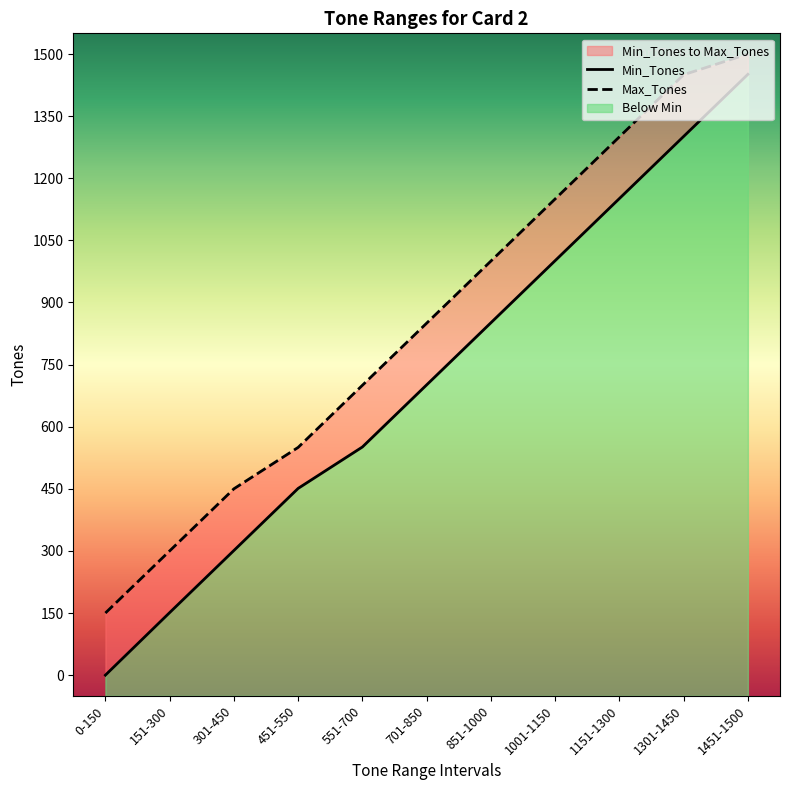

Is it true that Max_Tones equals 1193 at 701-850?

False